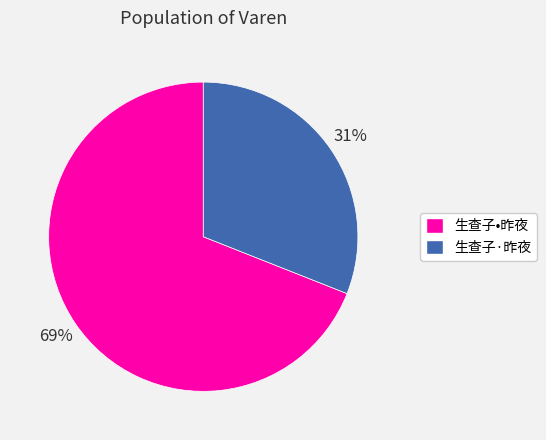

To the nearest percent, what percentage of the pie is 生查子•昨夜?

69%